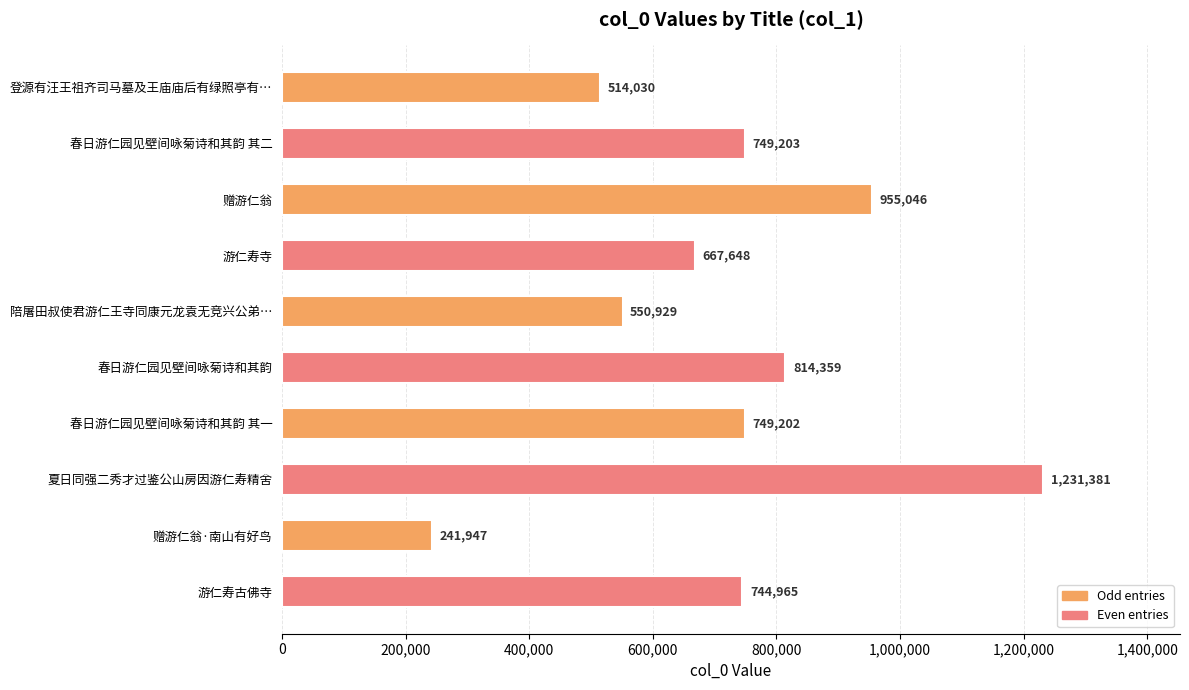

Rank the categories by value from highest to lowest.

夏日同强二秀才过鉴公山房因游仁寿精舍, 赠游仁翁, 春日游仁园见壁间咏菊诗和其韵, 春日游仁园见壁间咏菊诗和其韵 其二, 春日游仁园见壁间咏菊诗和其韵 其一, 游仁寿古佛寺, 游仁寿寺, 陪屠田叔使君游仁王寺同康元龙袁无竞兴公弟…, 登源有汪王祖齐司马墓及王庙庙后有绿照亭有…, 赠游仁翁·南山有好鸟